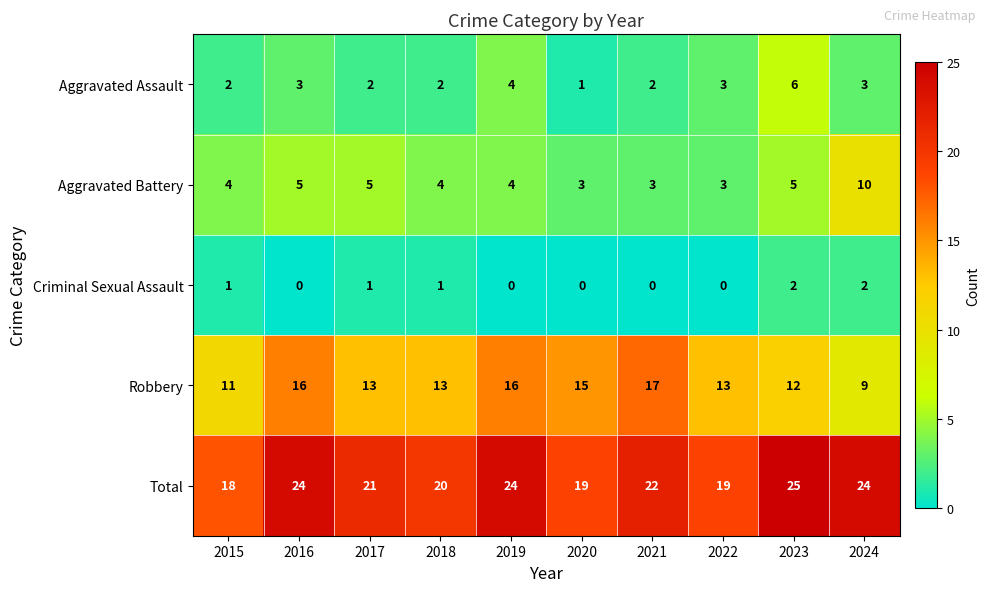

How many values in the Criminal Sexual Assault series are below 1?

5